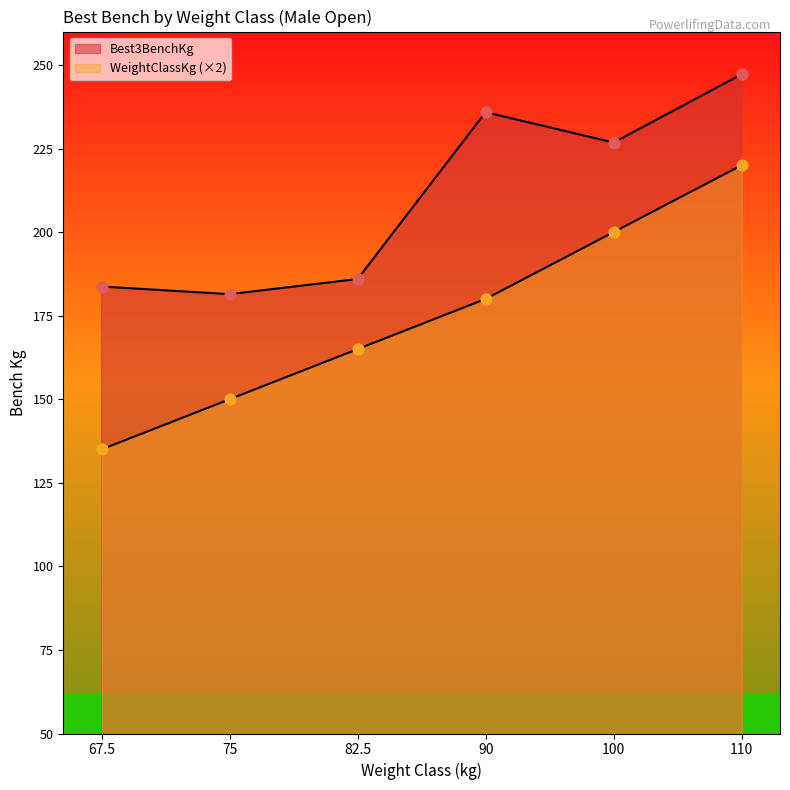

Which series has the largest total across all categories?

Best3BenchKg